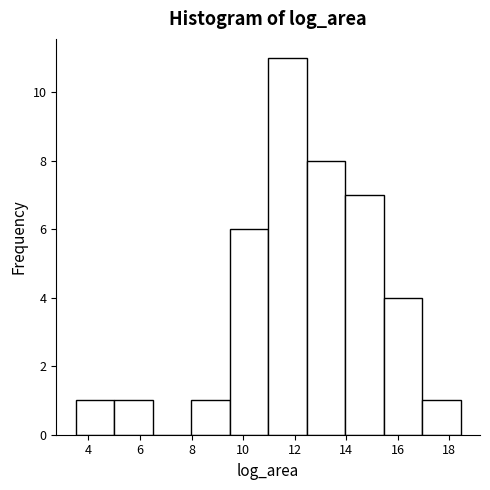

What is the height of the bar covering 17.0 to 18.4 on the x-axis? Neither the bar edges nor the heights are printed on the chart, so give them approximately, as read against the axes.

1